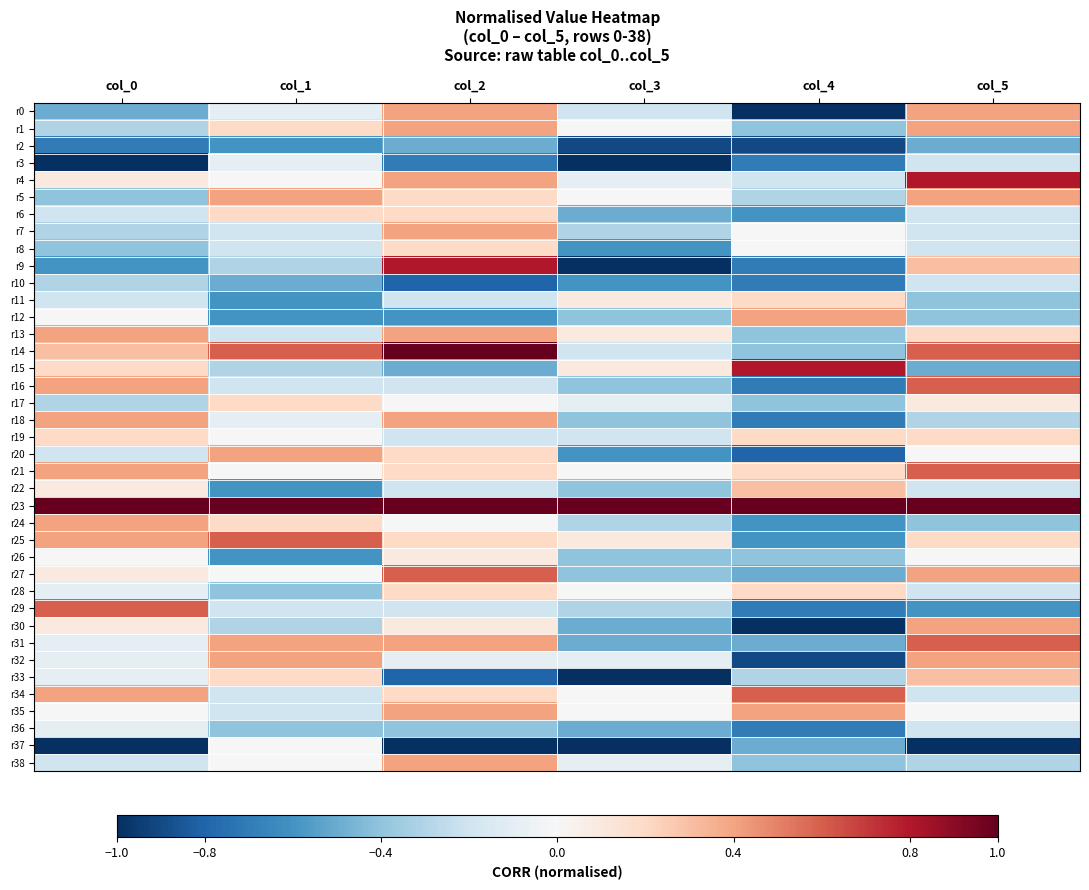

Rank the series at col_3 from highest to lowest value.

r23, r11, r13, r15, r25, r1, r5, r21, r28, r34, r35, r4, r17, r32, r38, r0, r14, r19, r7, r24, r29, r12, r16, r18, r22, r26, r27, r6, r30, r31, r36, r8, r10, r20, r2, r3, r9, r33, r37